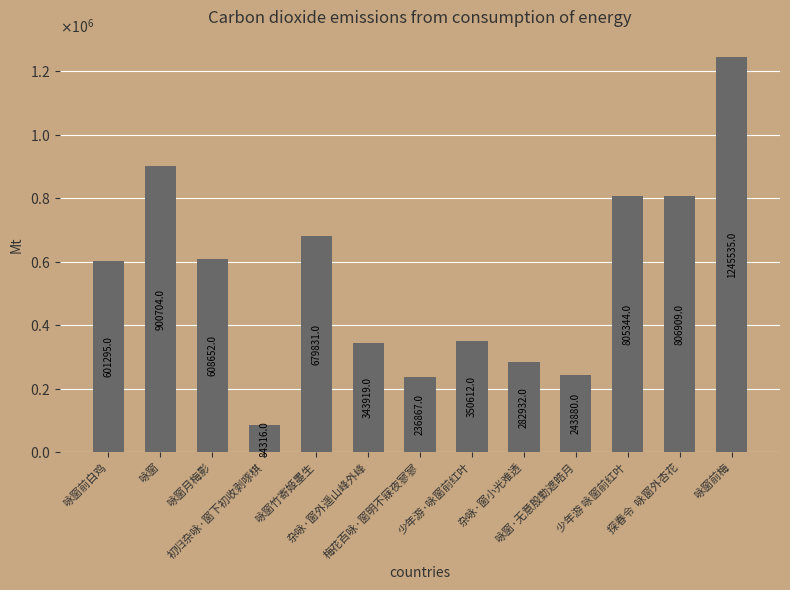

List the labels in order of value, largest first.

咏窗前梅, 咏窗, 探春令  咏窗外杏花, 少年游 咏窗前红叶, 咏窗竹寄姬墨生, 咏窗月梅影, 咏窗前白鸡, 少年游·咏窗前红叶, 杂咏·窗外遥山峰外峰, 杂咏·窗小光难透, 咏窗·无意殷勤遮皓月, 梅花百咏·窗明不寐夜寥寥, 初归杂咏·窗下初收剥啄棋